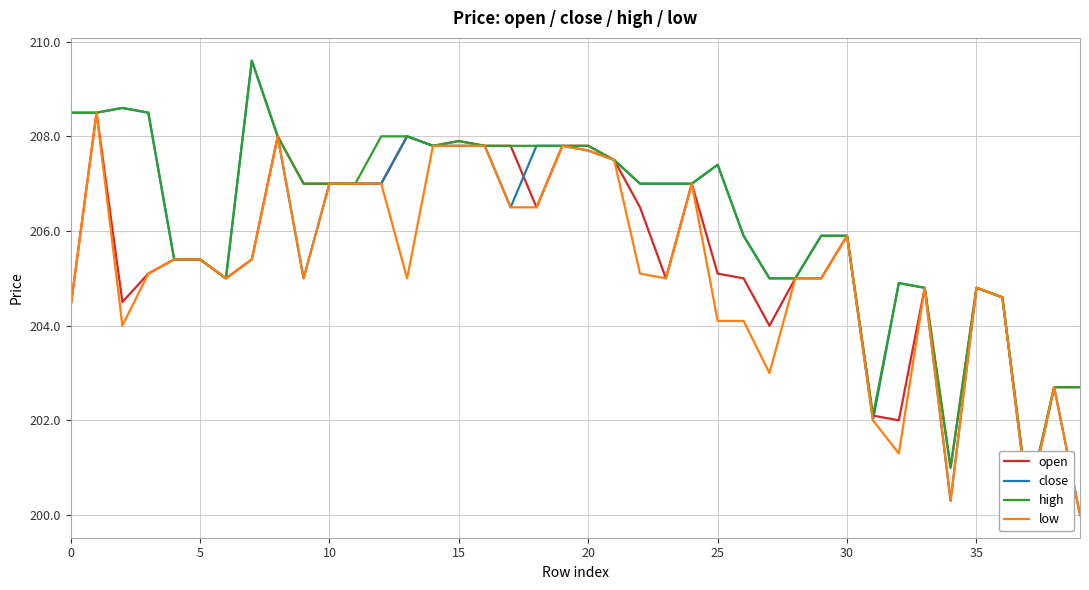

True or false: low has more than 2 interior local peaks.

True